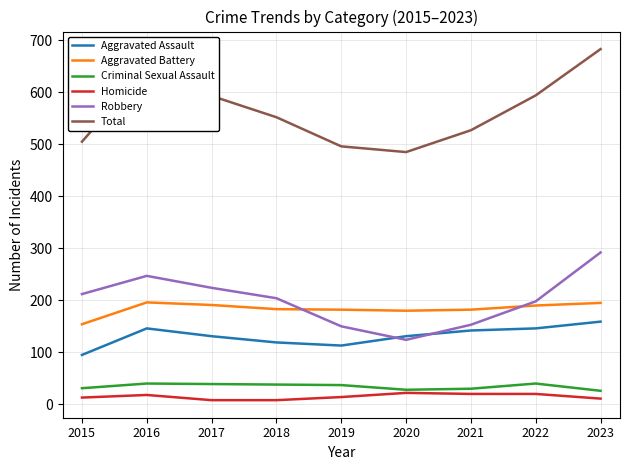

At which category does Aggravated Assault reach its first local peak?

2016